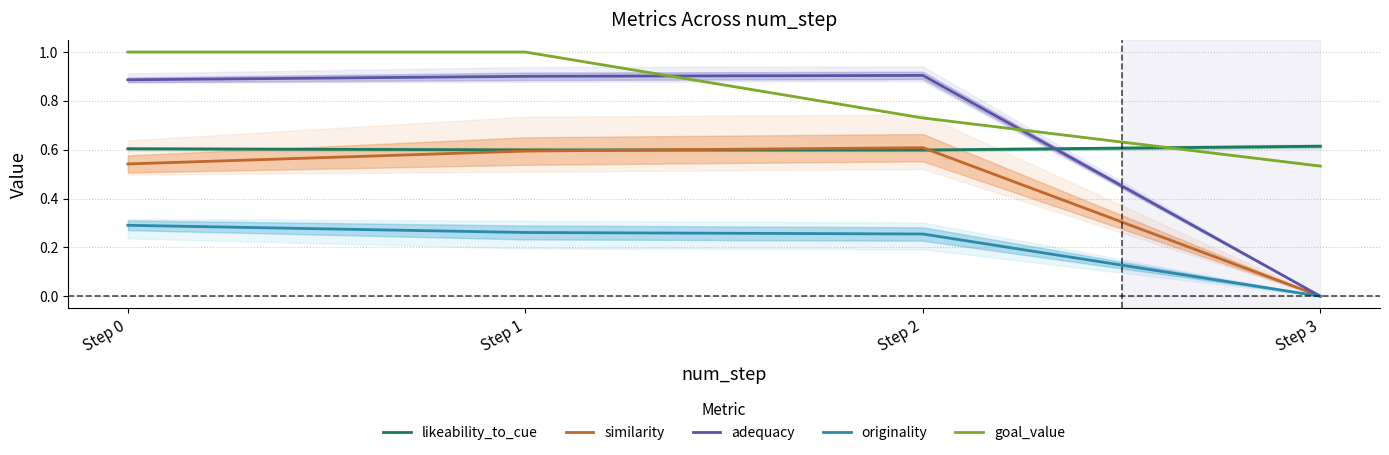

Is it true that likeability_to_cue equals 0.6 at Step 1?

True